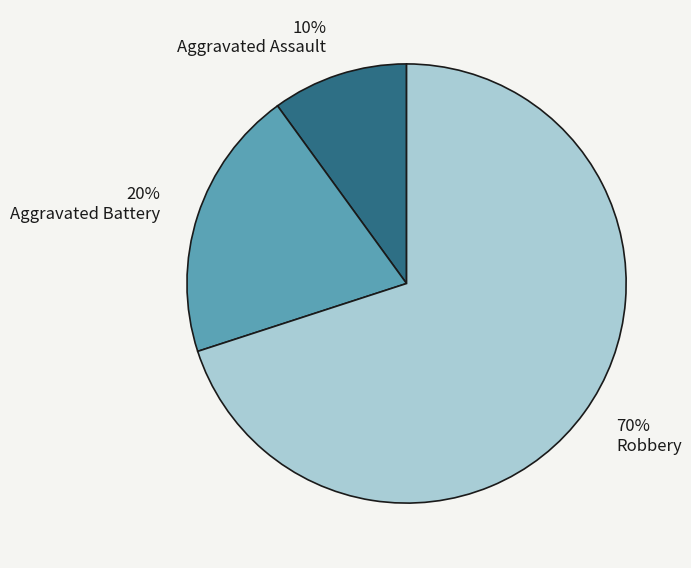

How many segments does this pie chart have?

3